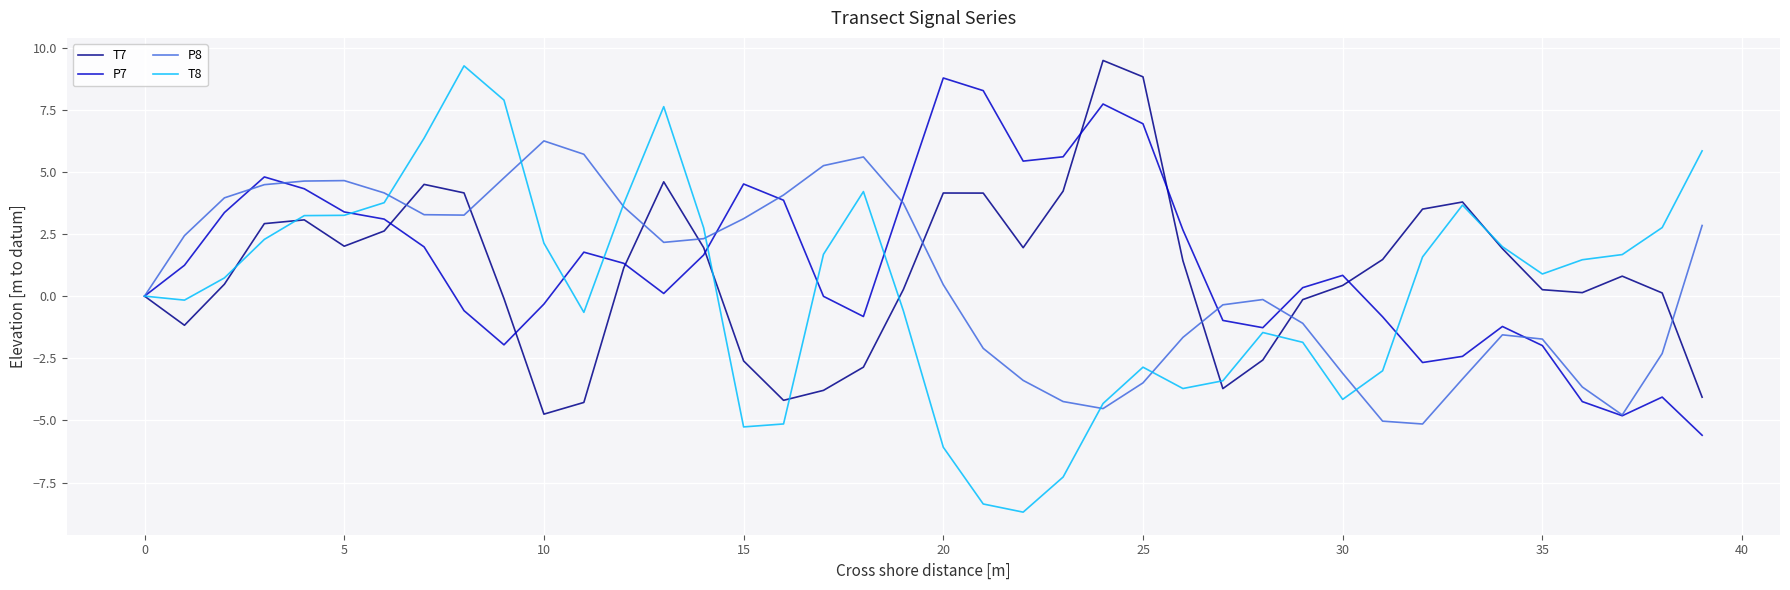

Which series has the widest spread of values?

T8